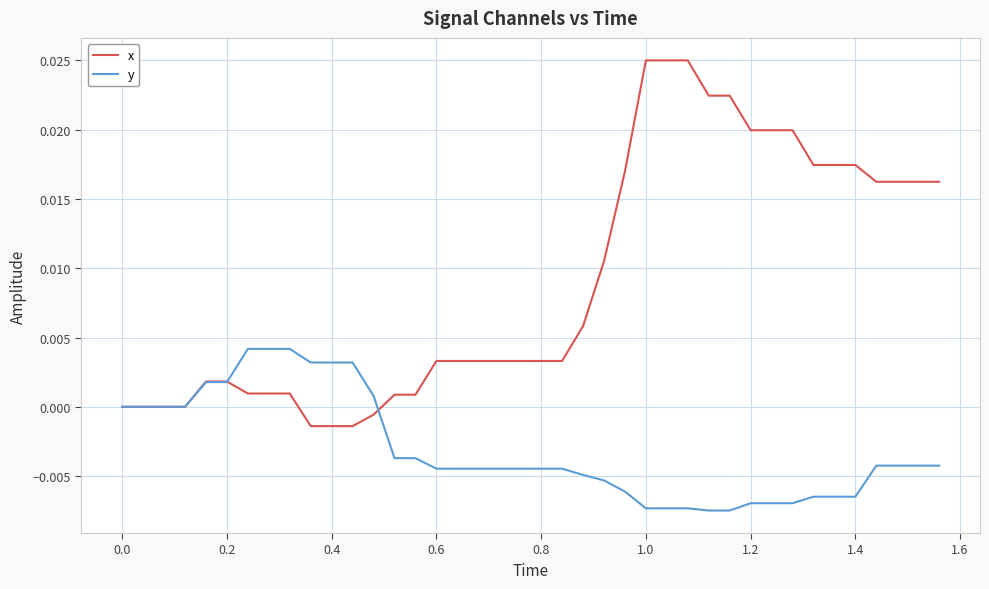

Which series has the largest range (max minus min)?

x